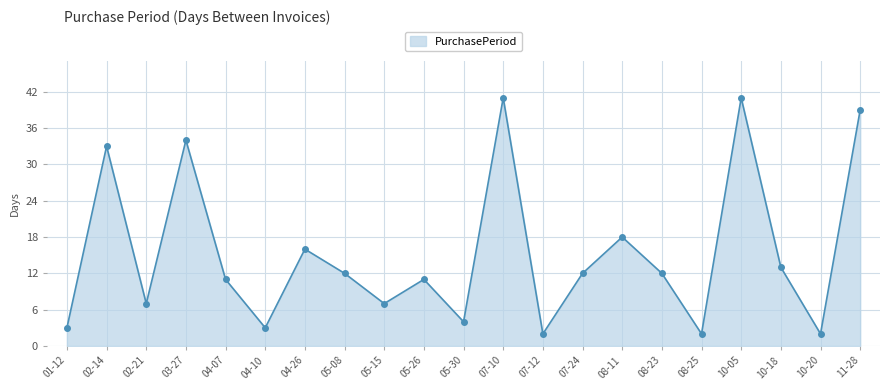

What is the minimum value shown in the chart?

2